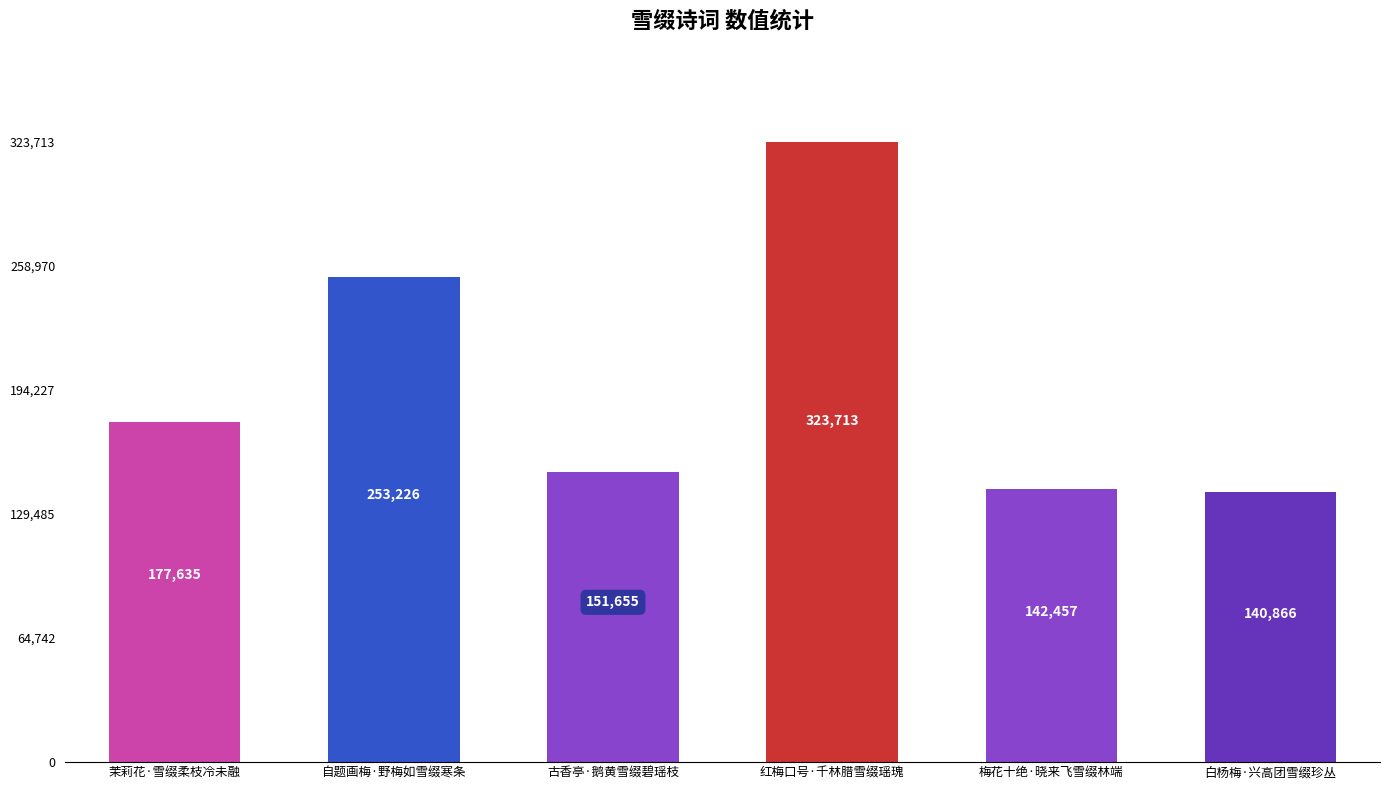

What is the ratio of the value at 白杨梅·兴高团雪缀珍丛 to the value at 梅花十绝·晓来飞雪缀林端?

1.0